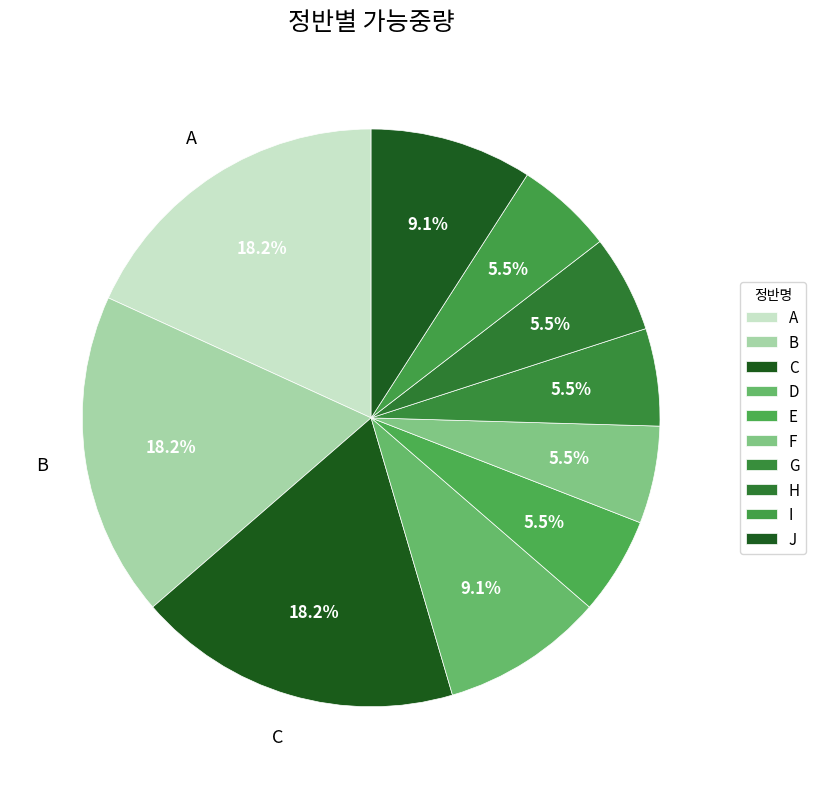

Is G the majority of the pie?

No